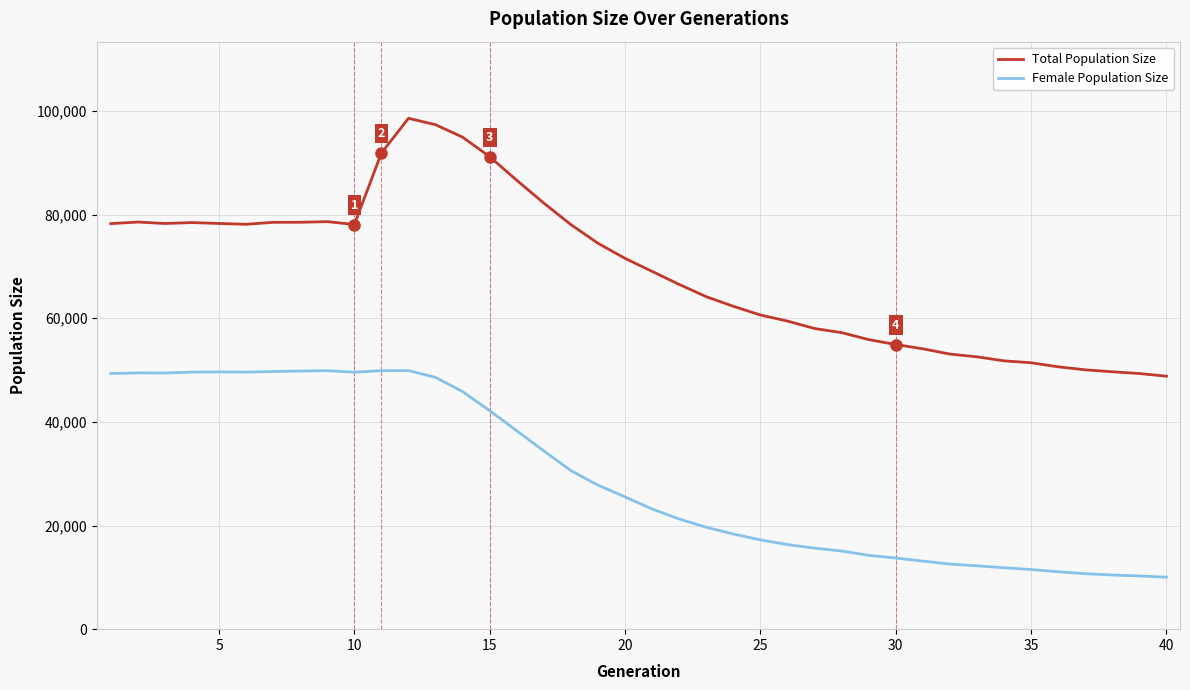

How many lines are shown in the chart?

2